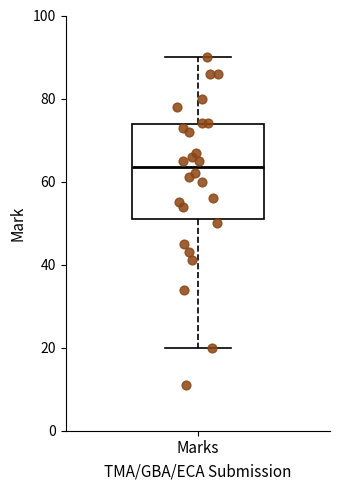

Transcribe this box plot: give where the median line is, the range the box spans, and where the two whiskers end, as read against the y-axis. The values are not printed on the chart, so give them approximately, as read against the axis.

median 64, box 52 to 74, whiskers 20 to 90